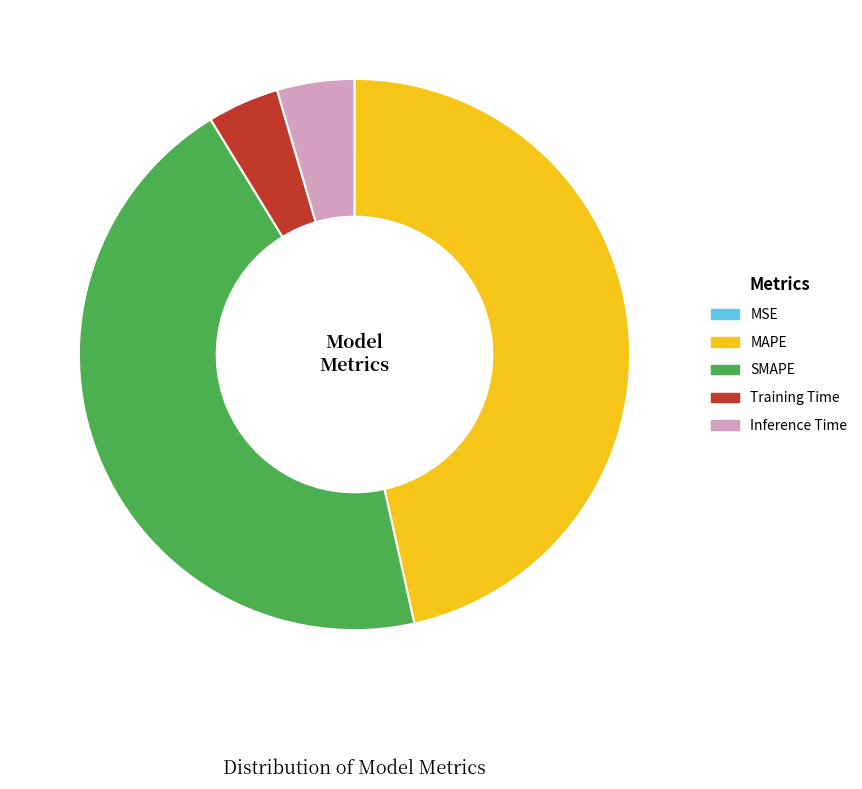

Which slice is the largest?

MAPE